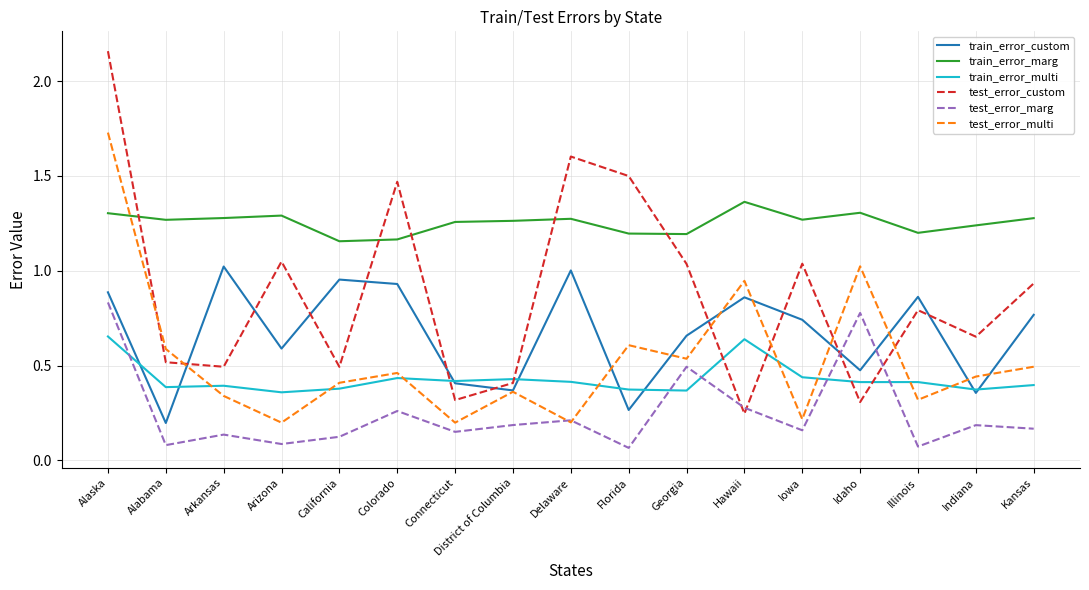

Is this an area chart (filled region under the line)?

No